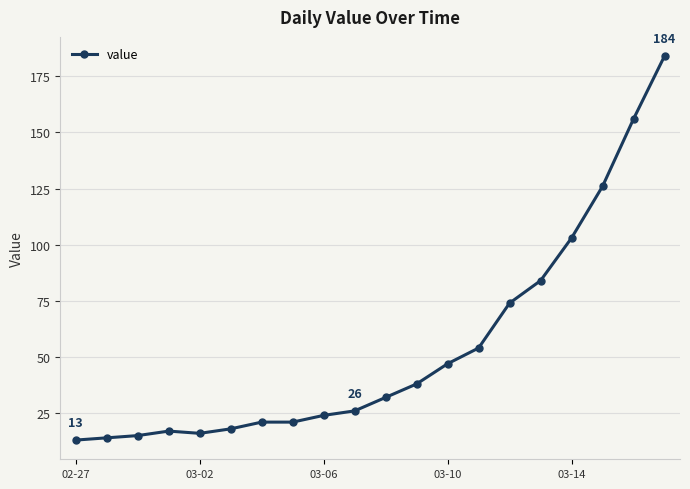

What is the greatest value displayed?

184